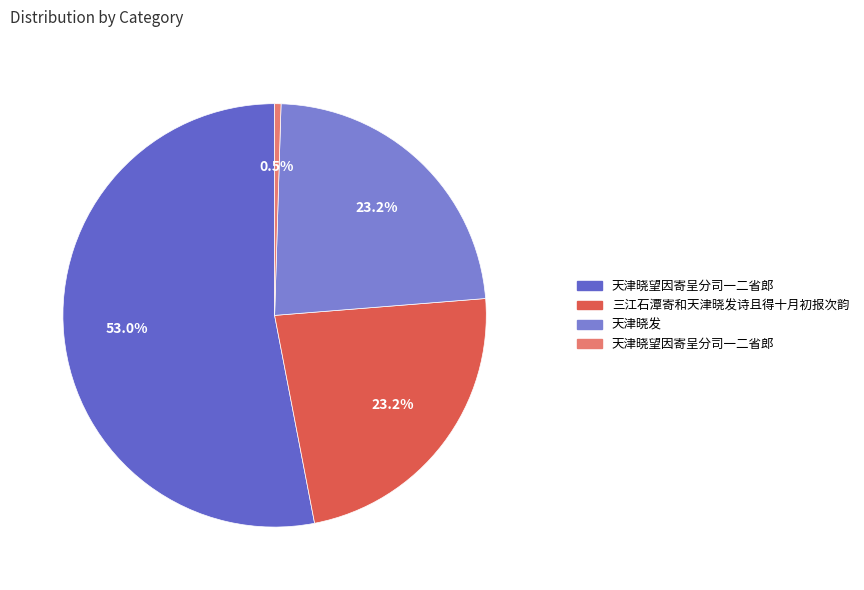

How many segments does this pie chart have?

4